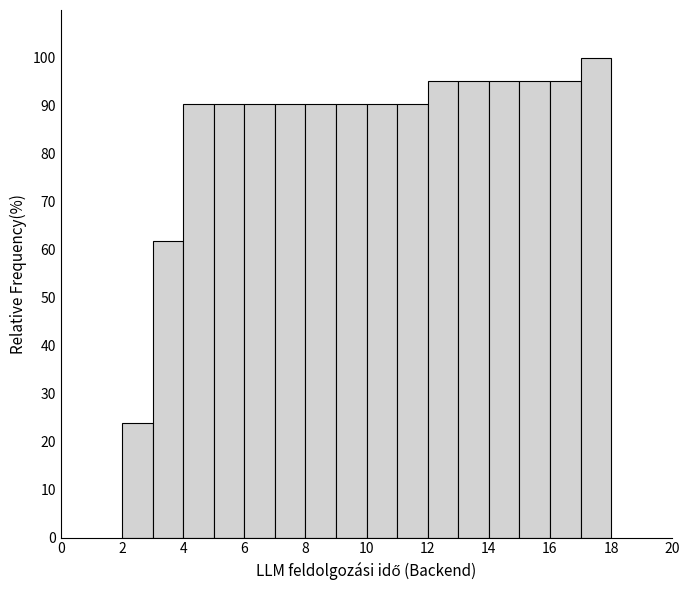

What is the height of the bar covering 11 to 12 on the x-axis? The values are not printed on the chart, so give them approximately, as read against the axis.

90